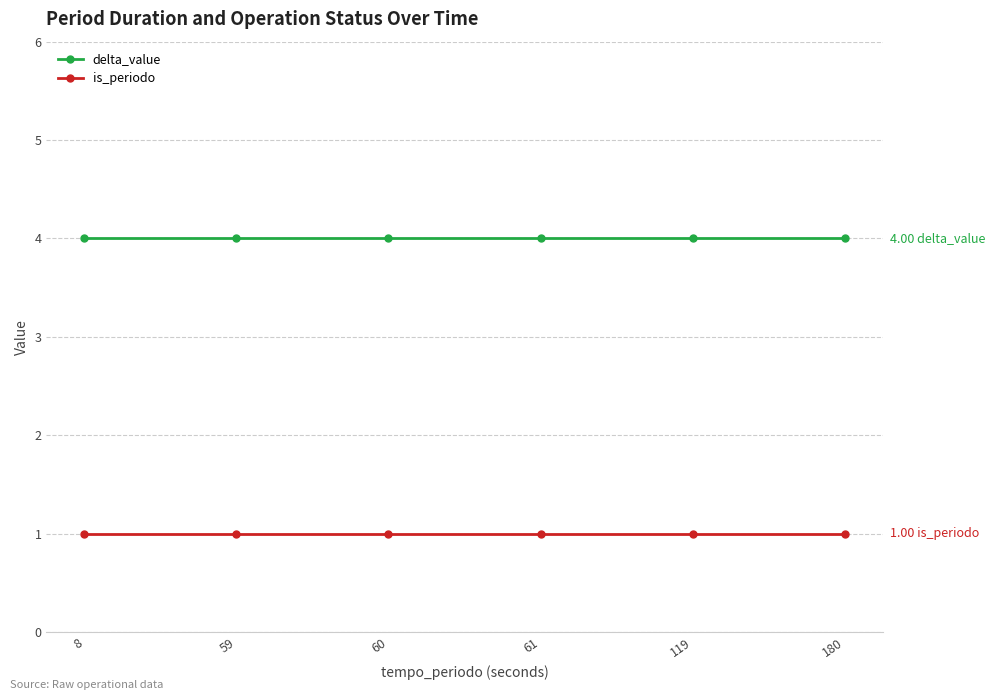

What is the value of the is_periodo point at the 1st from the left?

1